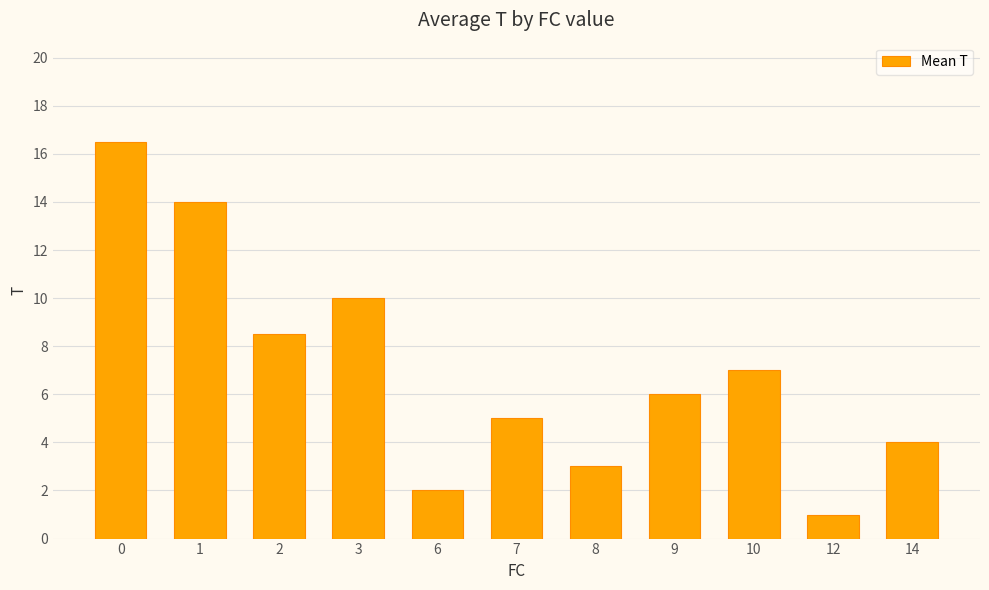

Reading left to right, transcribe all the data shown in this chart.

0=16.5	1=14.0	2=8.5	3=10.0	6=2.0	7=5.0	8=3.0	9=6.0	10=7.0	12=1.0	14=4.0